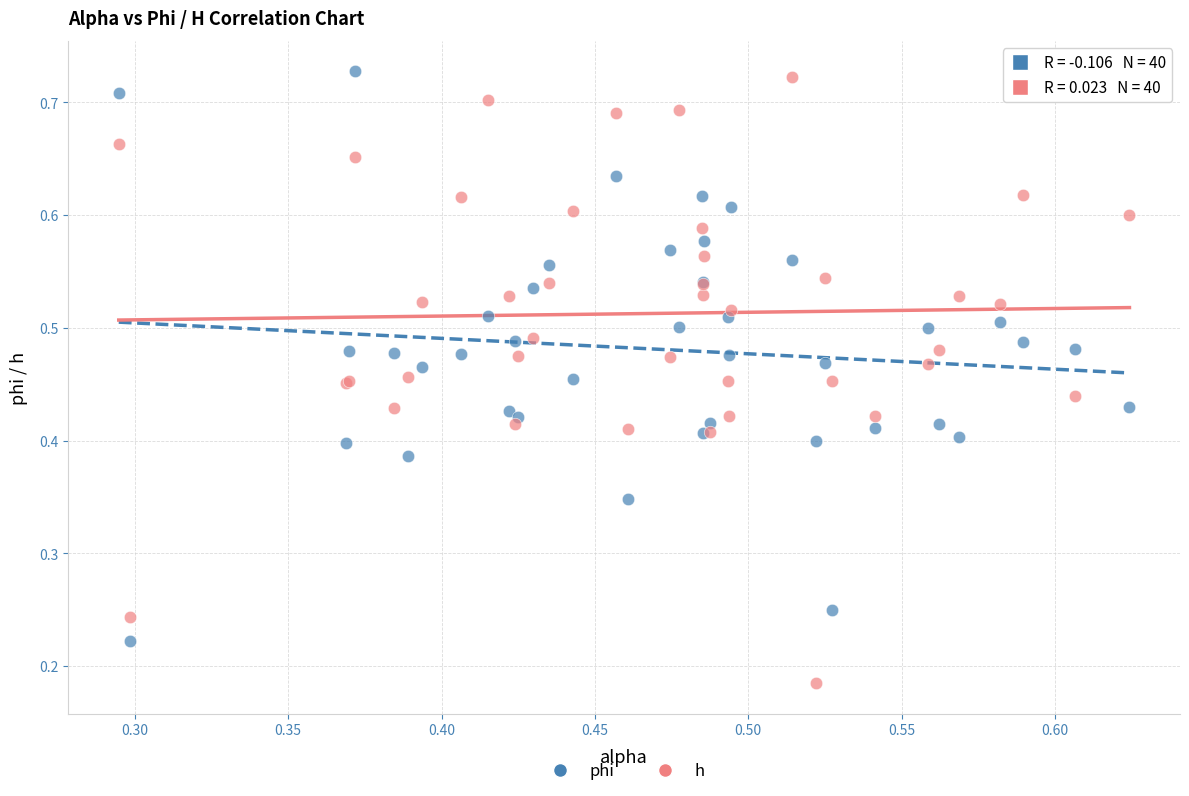

Which series has the largest Y range (max minus min)?

h